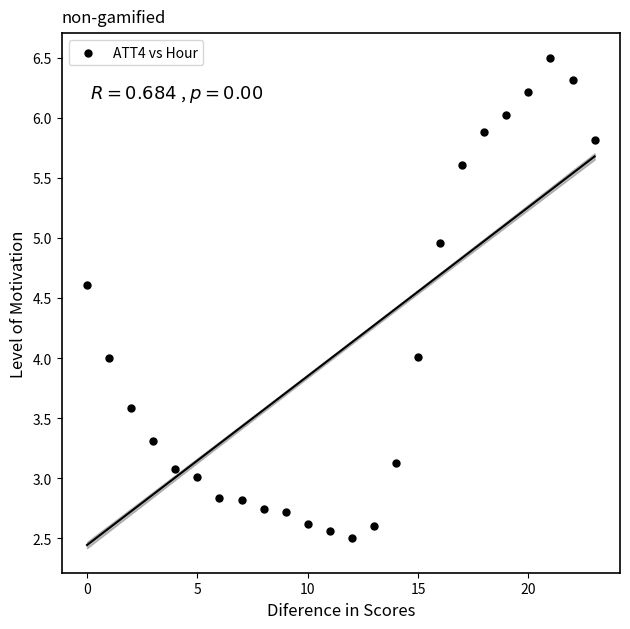

What is the range of Y values (max minus min)?

4.0